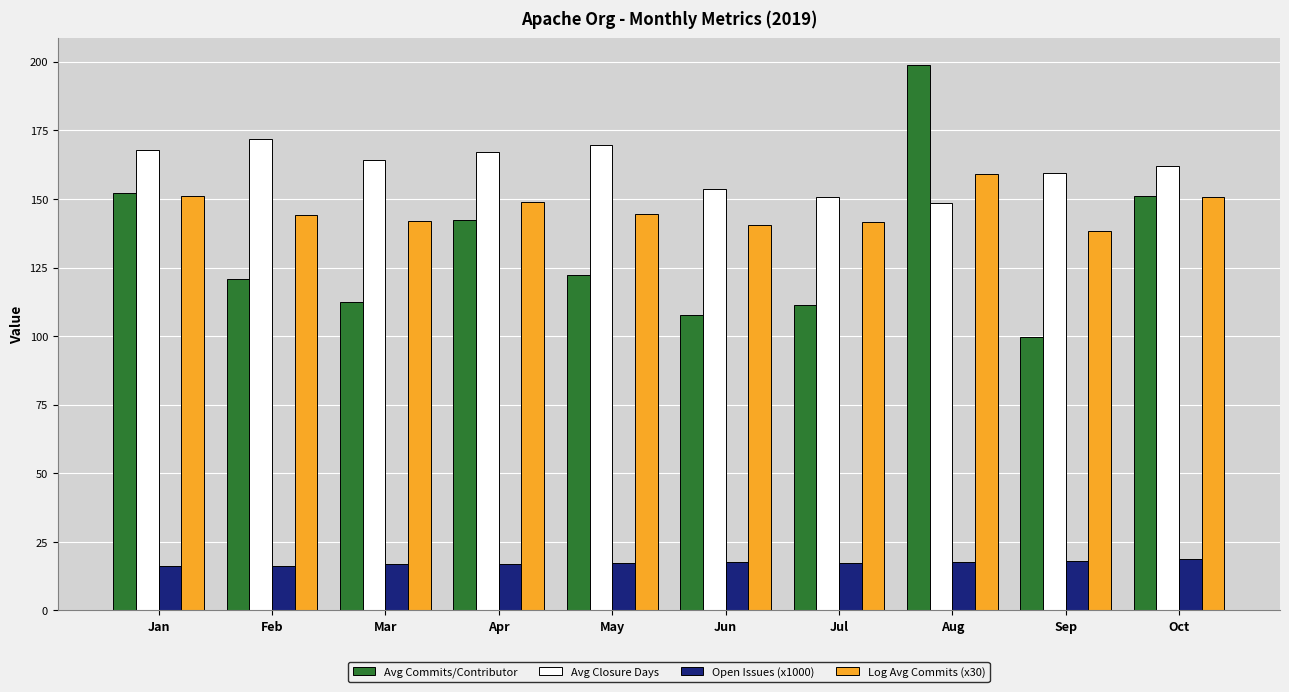

At which label does Avg Commits/Contributor reach its peak?

Aug